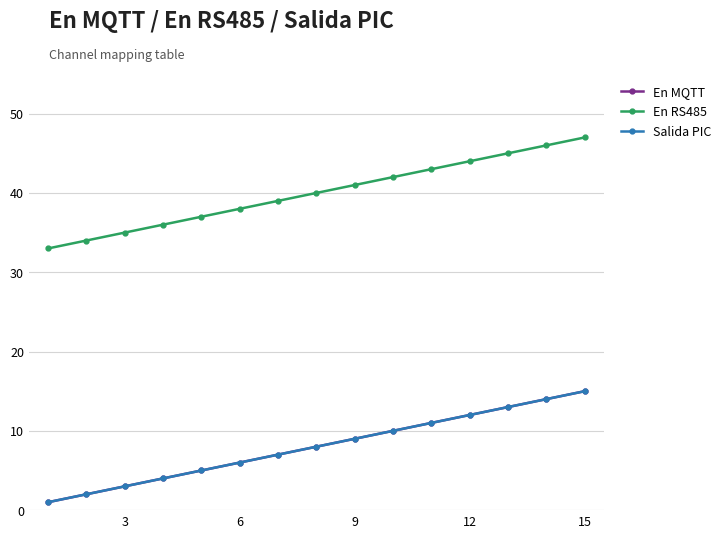

Is this an area chart (filled region under the line)?

No